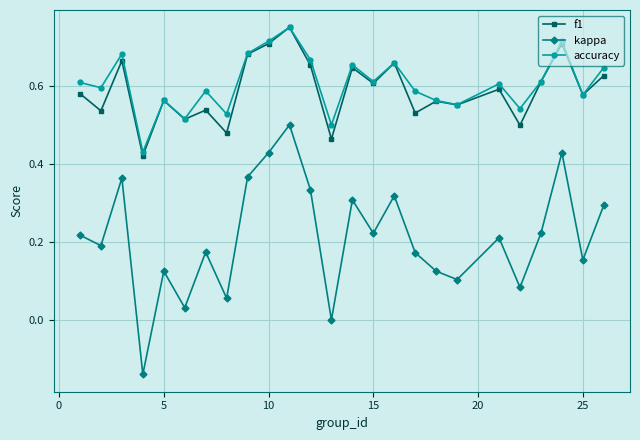

True or false: accuracy has more than 2 interior local peaks.

True